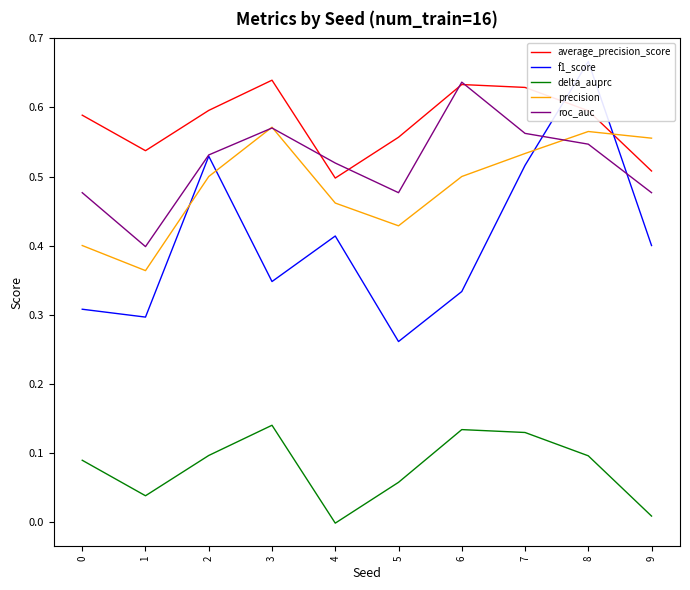

After their last crossing, which series has the higher values: average_precision_score or f1_score?

average_precision_score